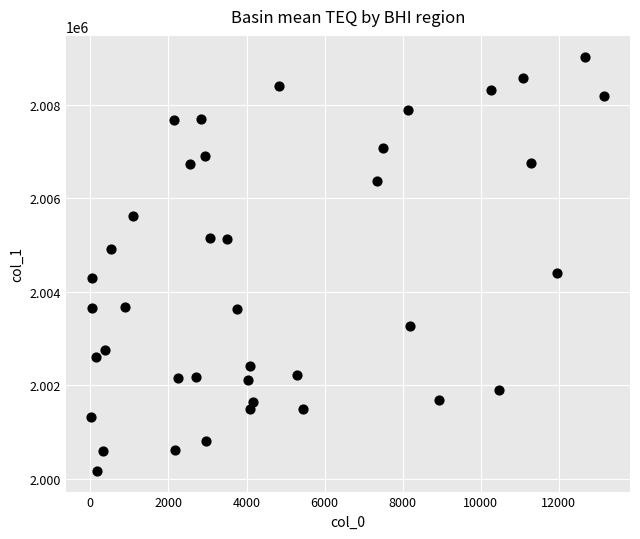

What Y value in the scatter plot is closest to 2004598?

2004396